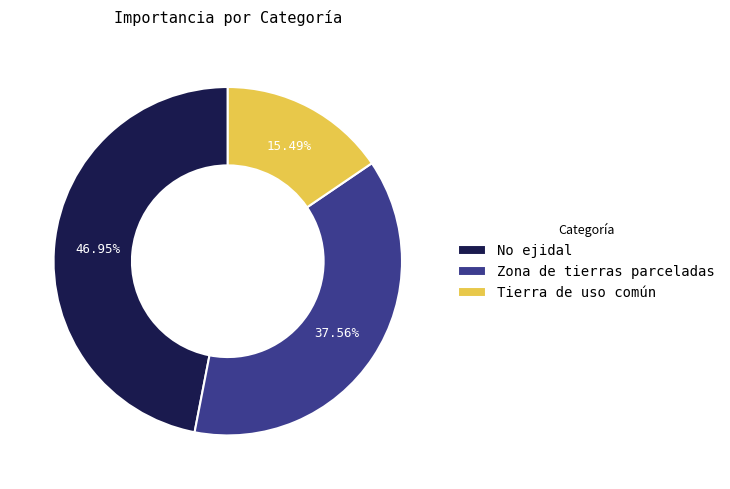

Which category has the biggest portion of the pie?

No ejidal